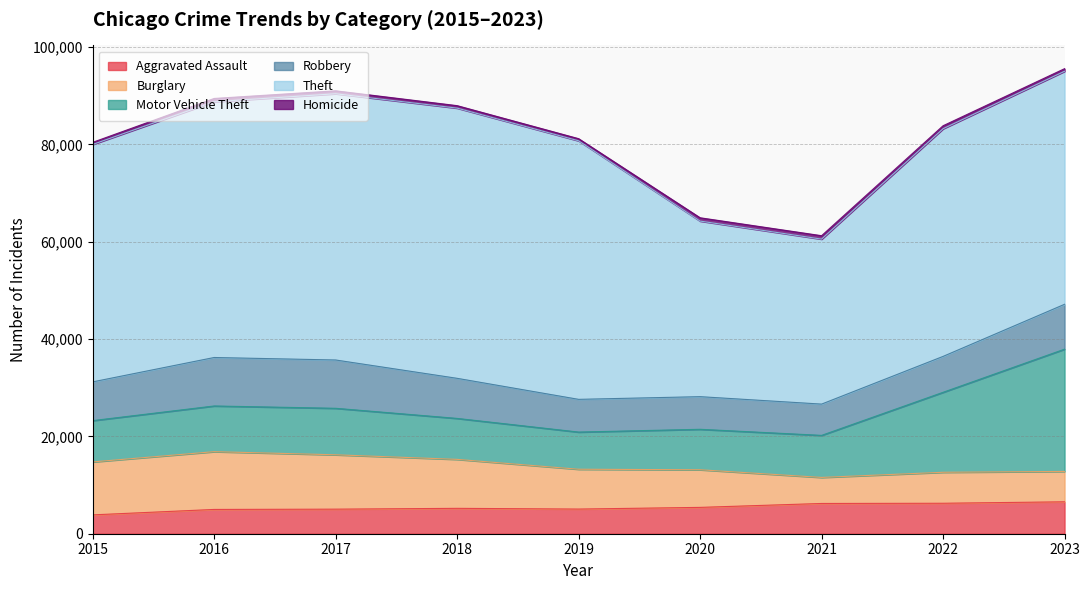

Which series has the widest spread of values?

Theft